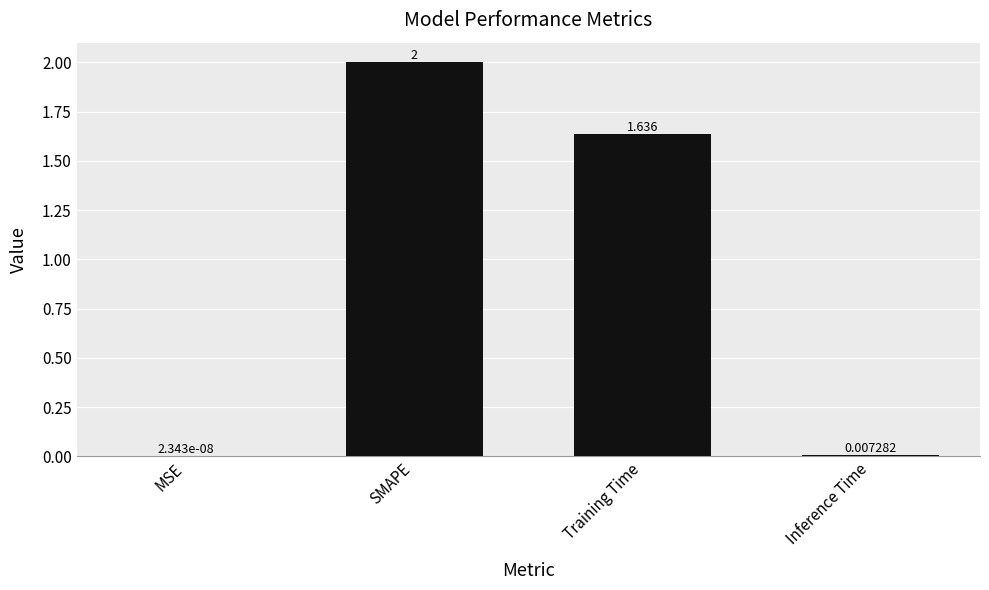

Which has a higher value, Inference Time or MSE?

Inference Time